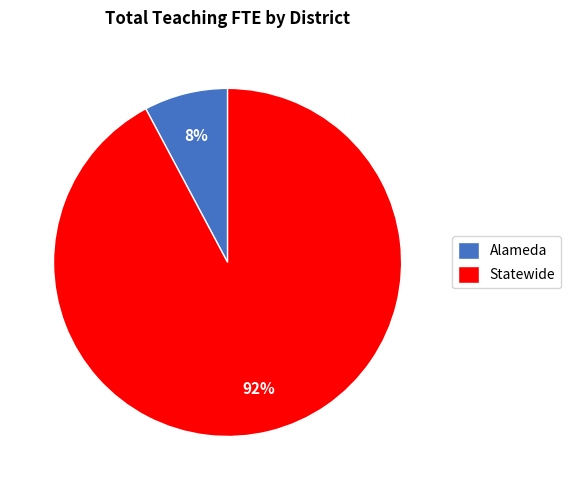

How many slices are in this pie chart?

2